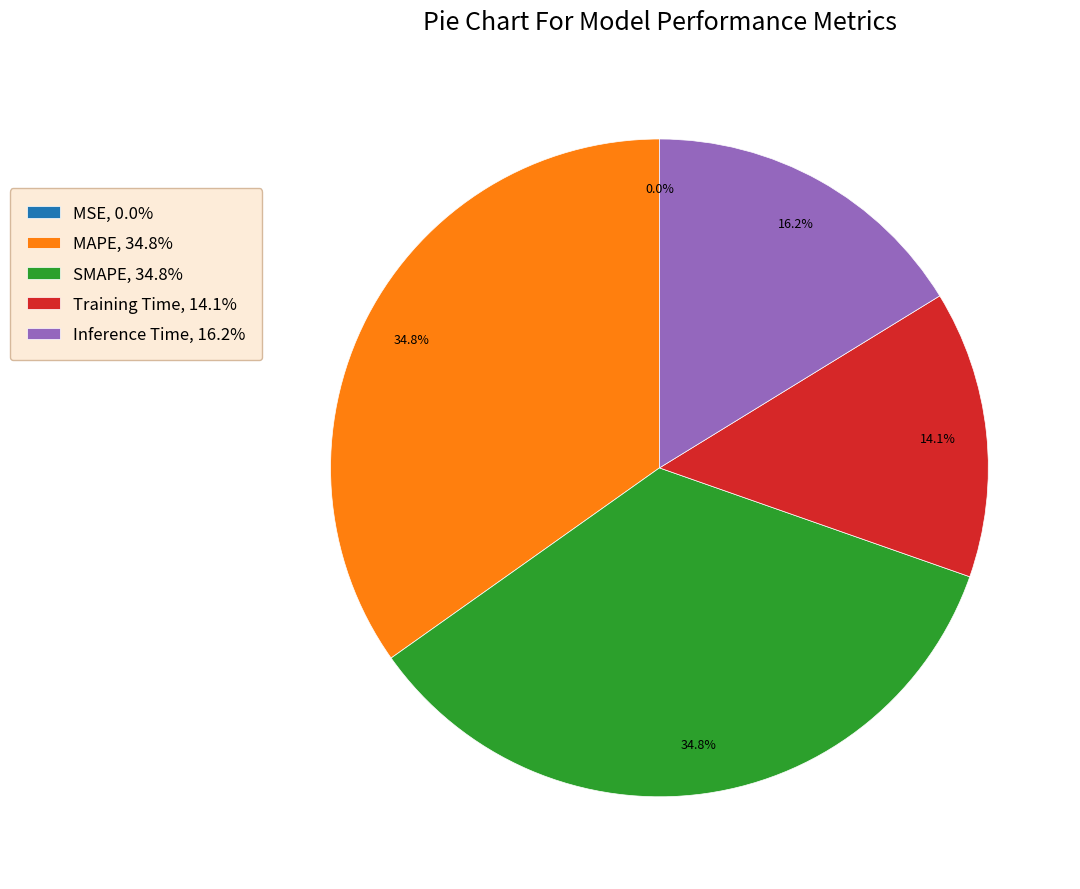

Is it true that SMAPE is 43% of the pie?

False